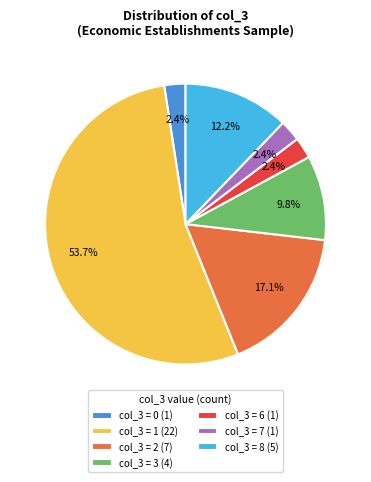

Which category has the biggest portion of the pie?

col_3 = 1 (22)